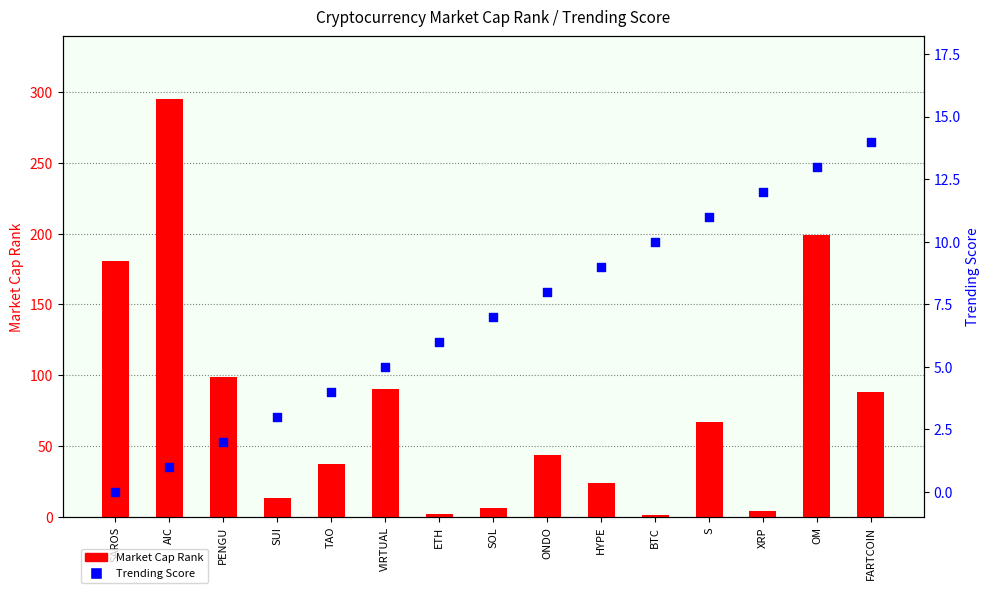

Which series reaches the minimum Y coordinate?

Trending Score